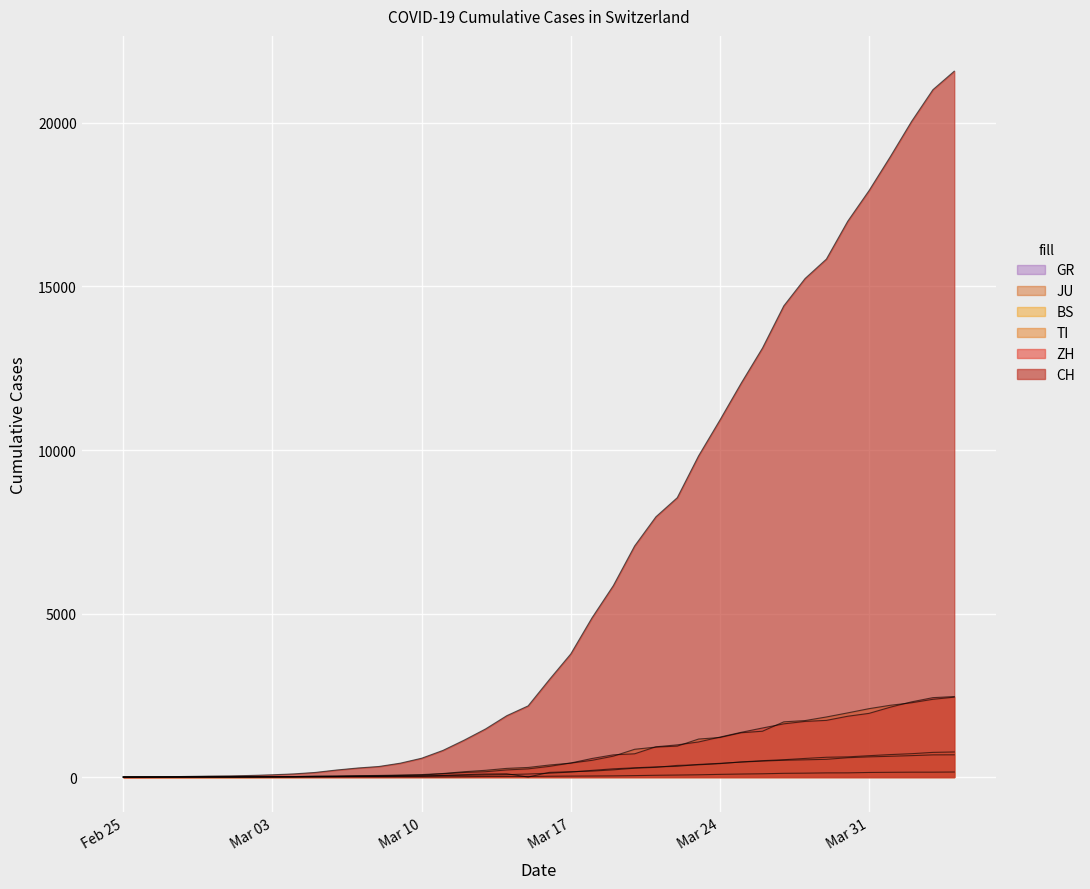

What is the total value across all series at 2020-03-04?

142